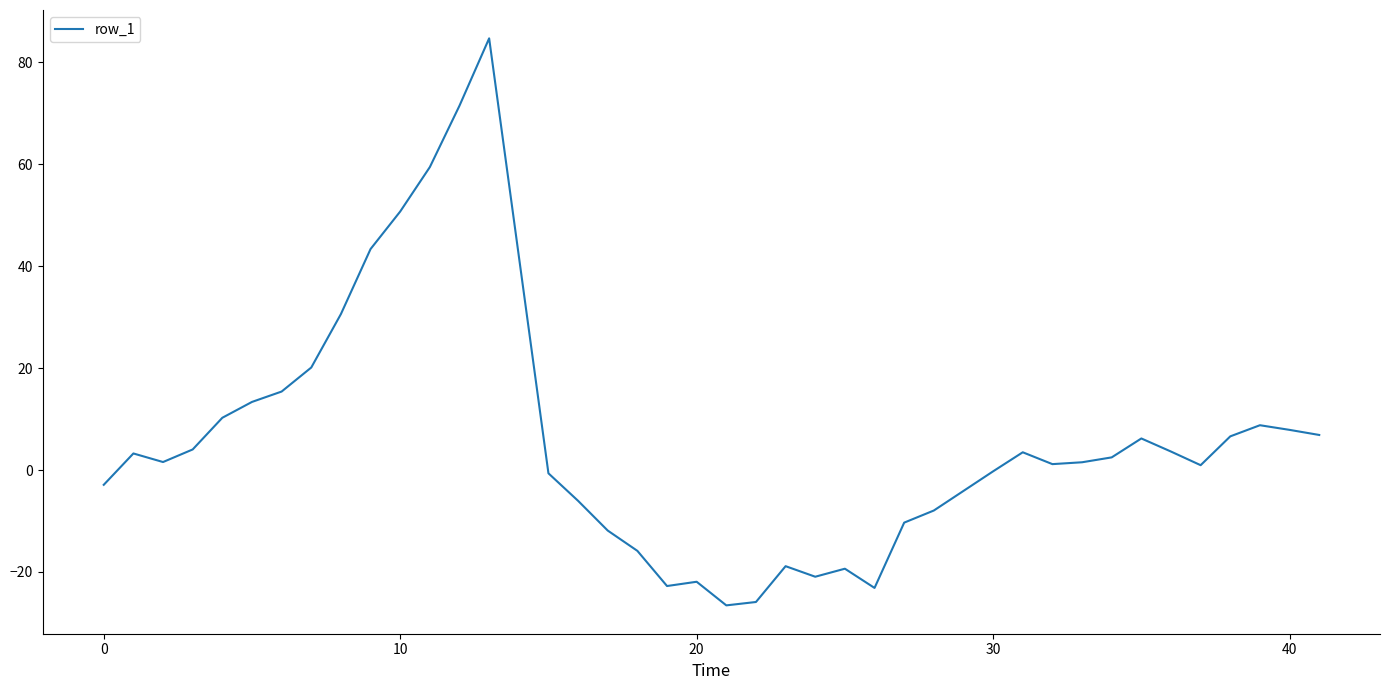

Does the chart have visible grid lines?

No